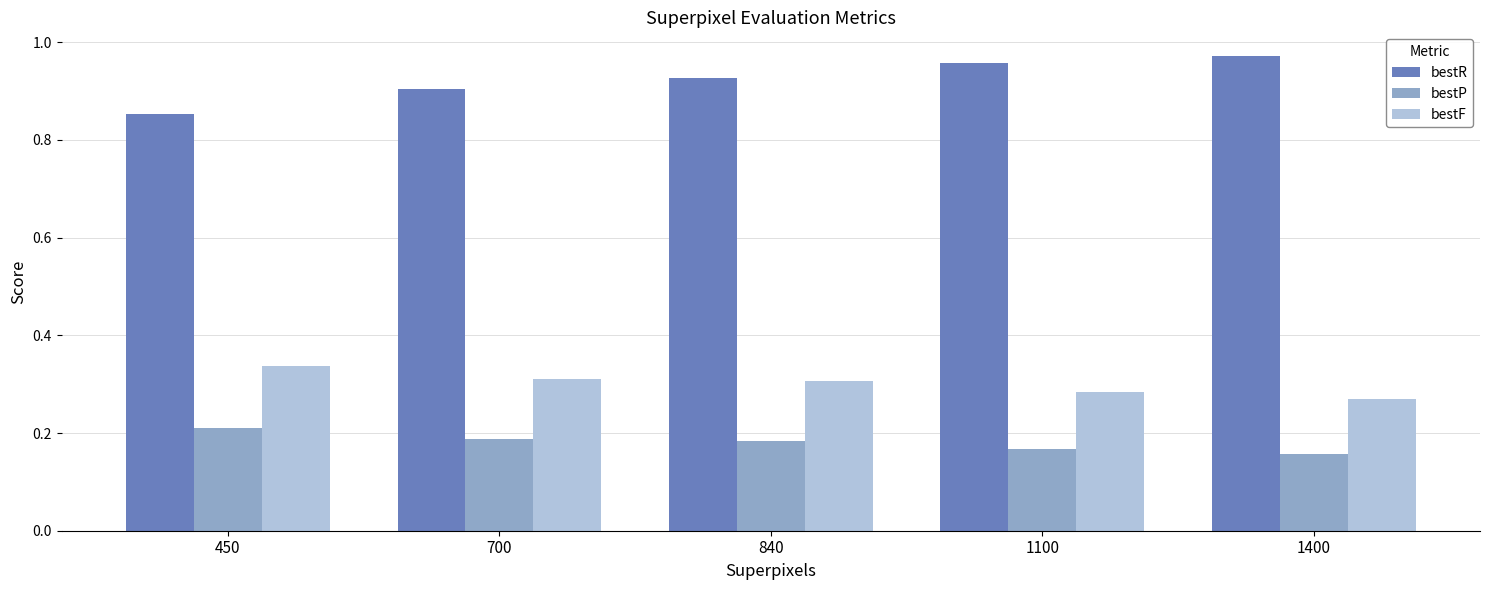

What are all the series names shown in the legend?

bestR, bestP, bestF